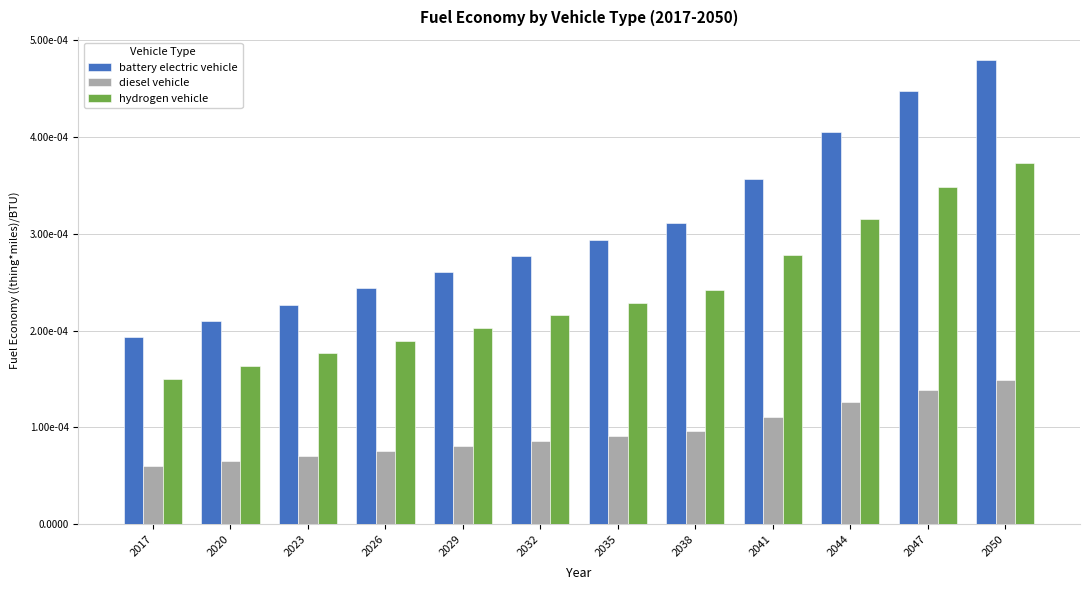

What are all the series names shown in the legend?

battery electric vehicle, diesel vehicle, hydrogen vehicle